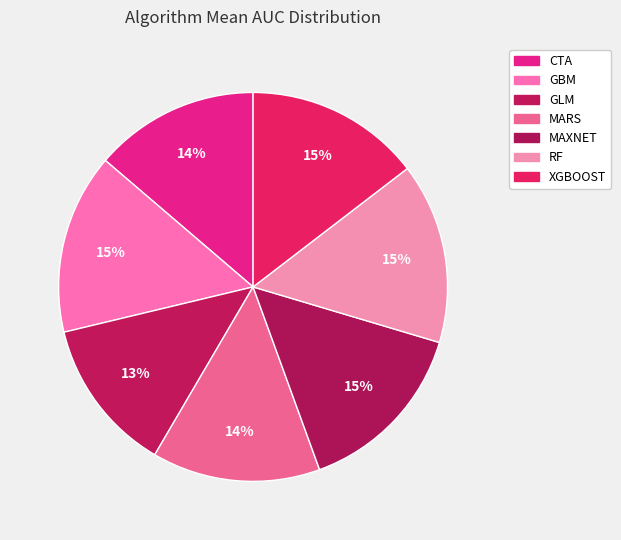

Is the sum of GBM and MAXNET greater than half?

No